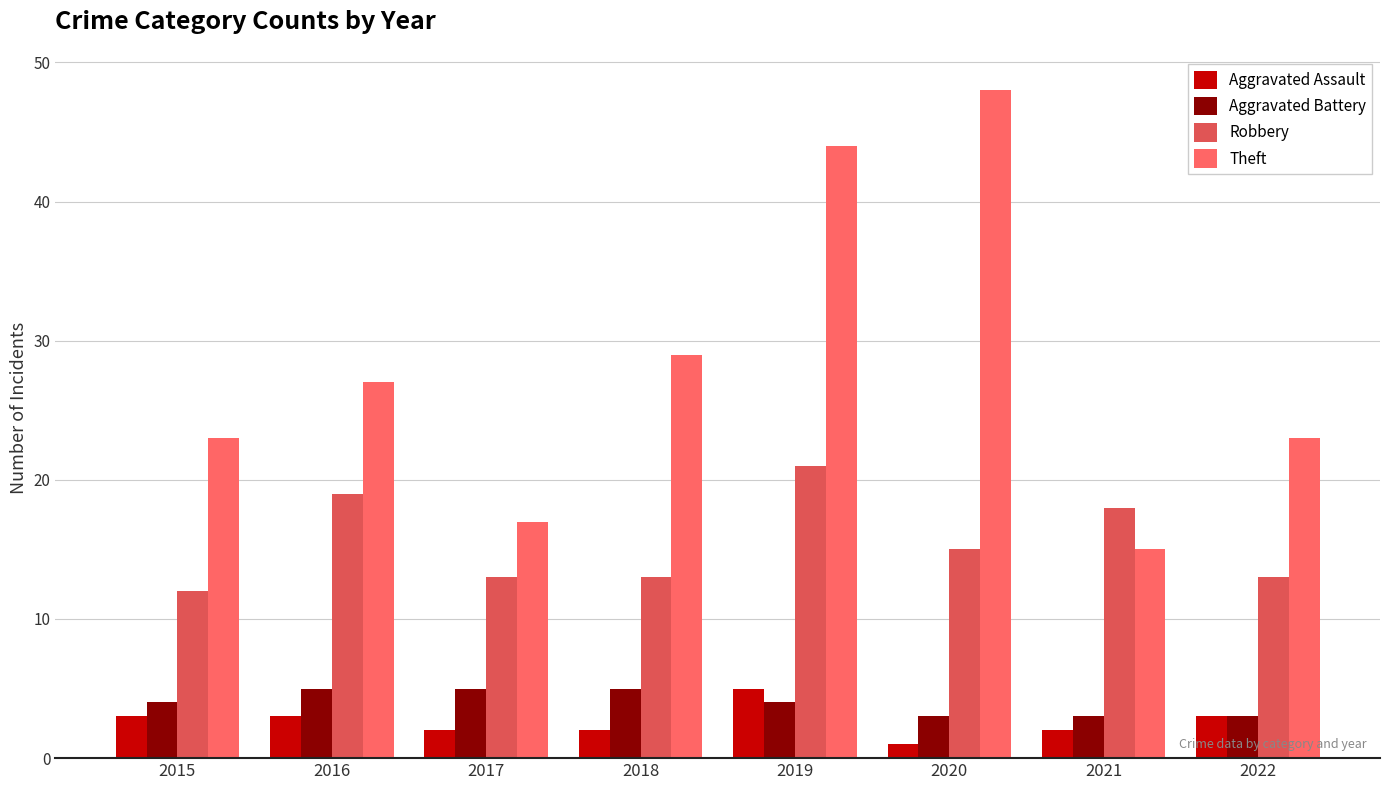

What is the greatest value displayed?

48